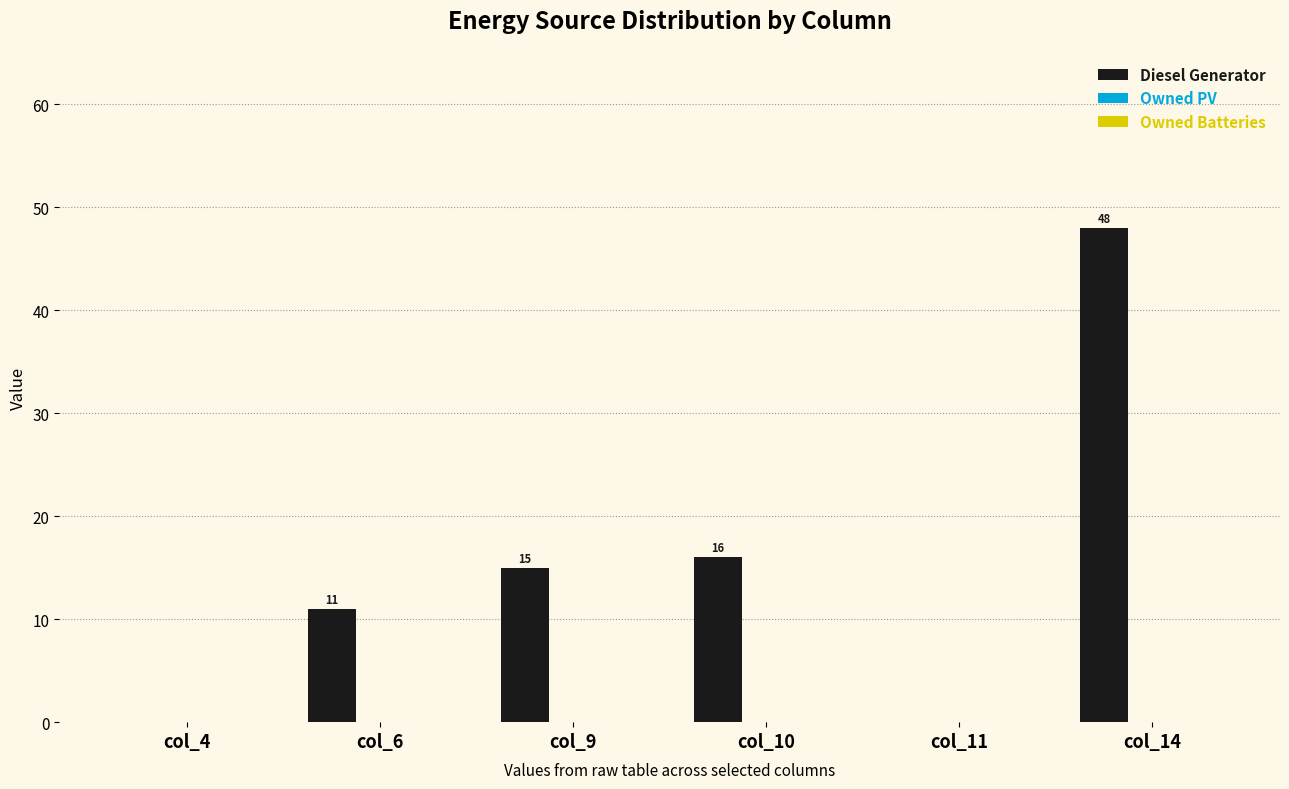

At which label is the value closest to 24?

col_10